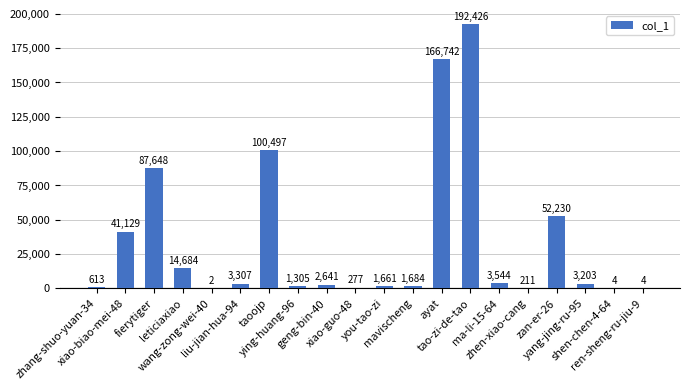

What is the greatest value displayed?

192426